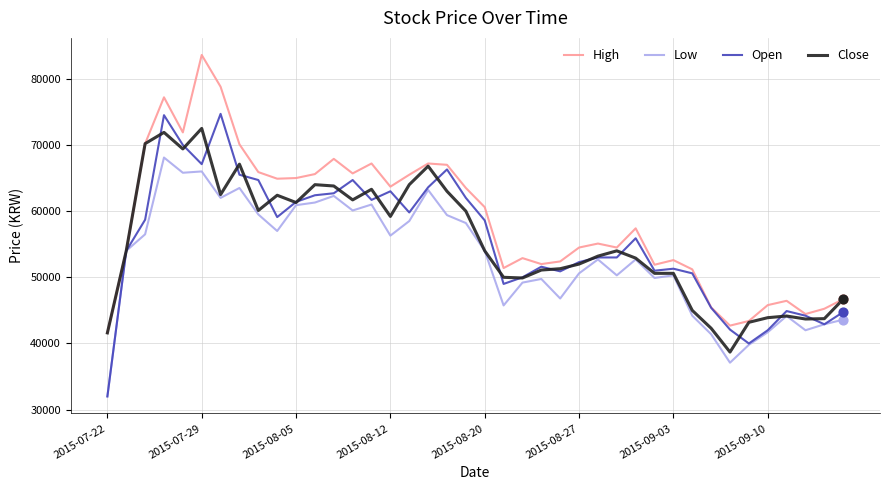

Which series has the largest total across all categories?

High